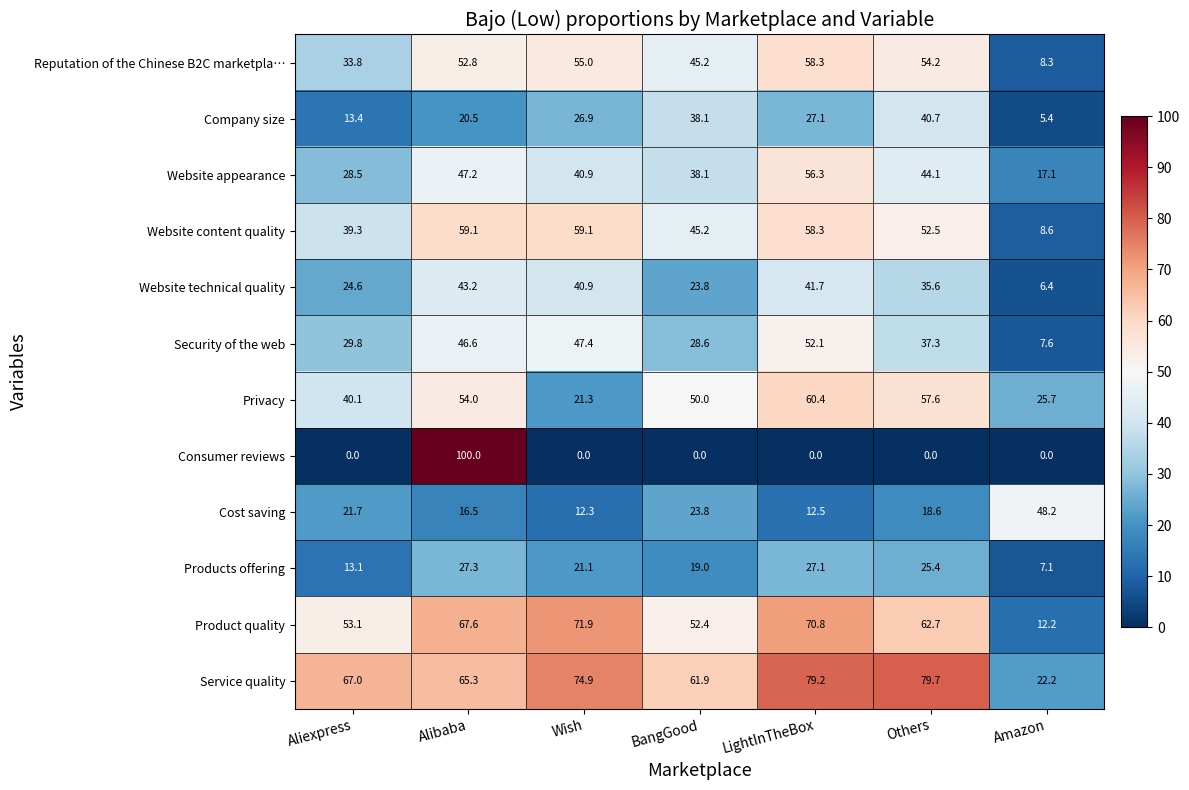

What is the difference between the second highest and minimum values in the Security of the web series?

39.8